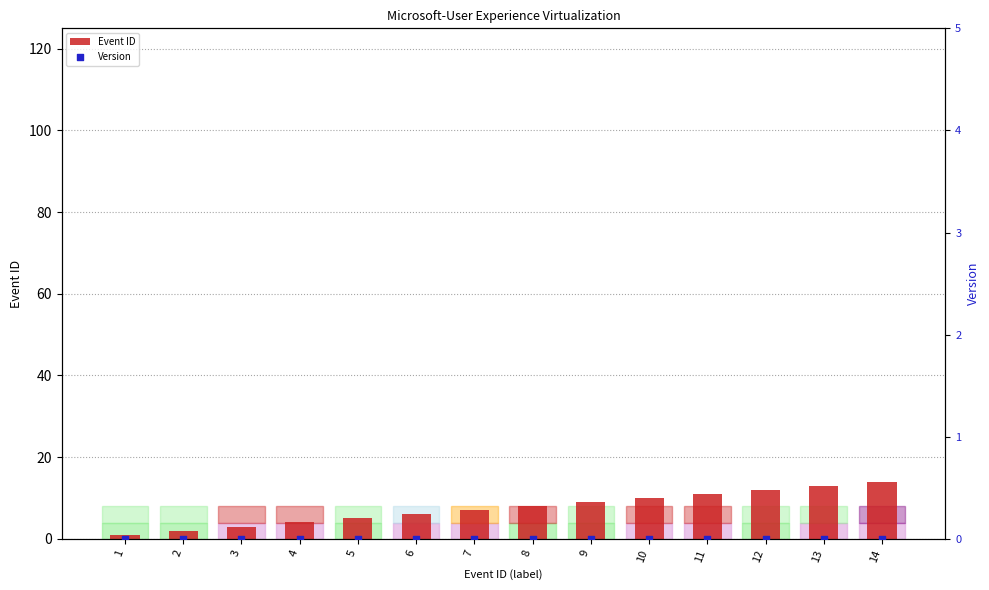

What are all the series names shown in the legend?

Event ID, Version